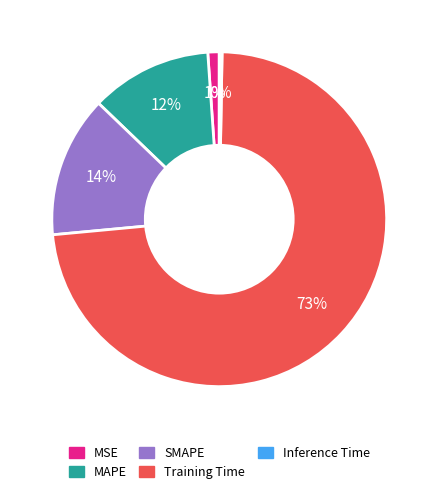

Does any single category account for the majority?

Yes